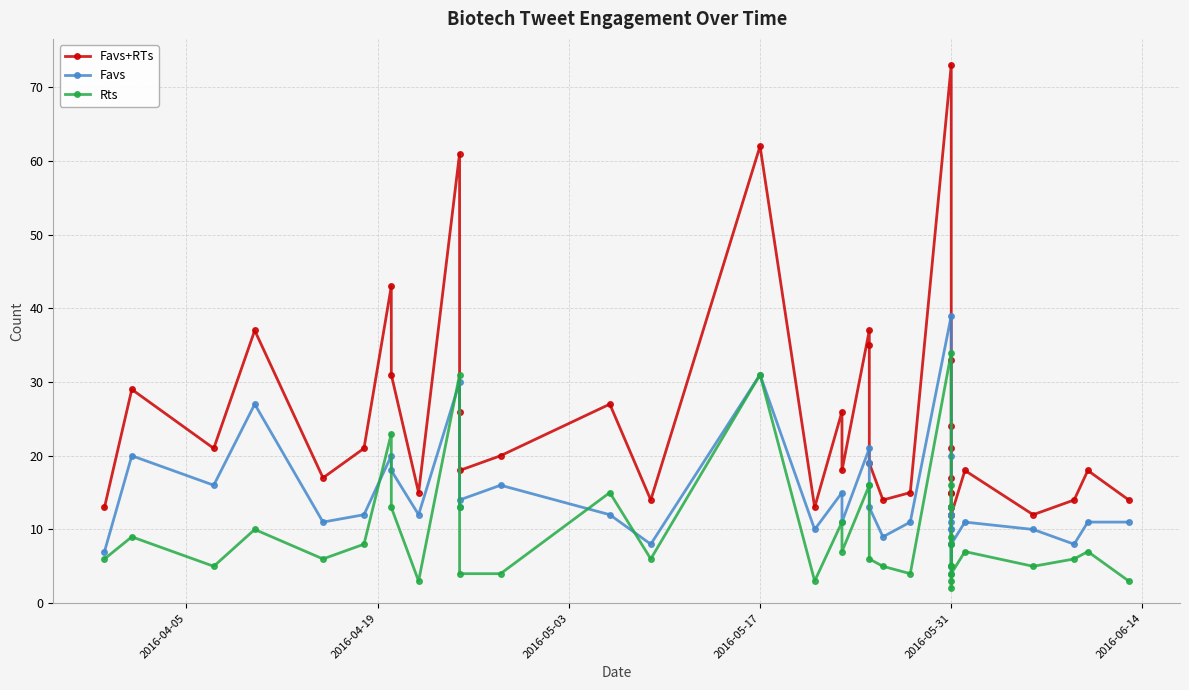

What is the difference between the maximum and minimum values in the Rts series?

32